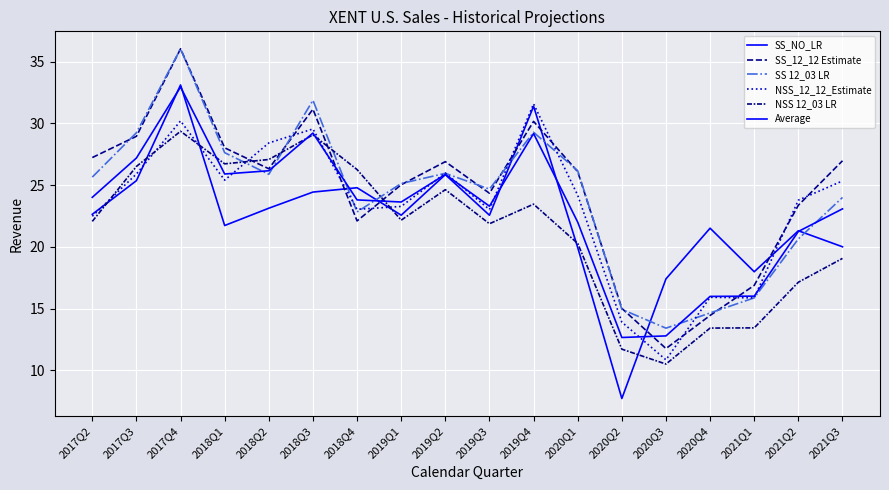

Which series ends up on top after the final intersection of NSS_12_12_Estimate and Average?

NSS_12_12_Estimate